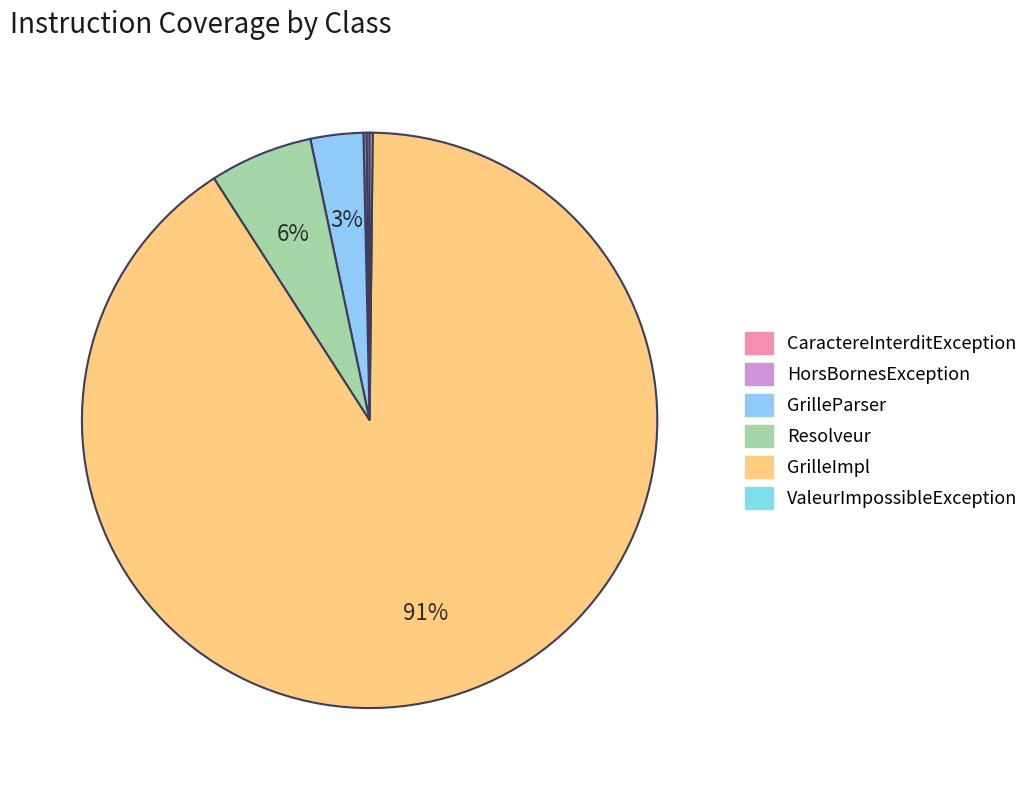

Is it true that Resolveur is 6% of the pie?

True